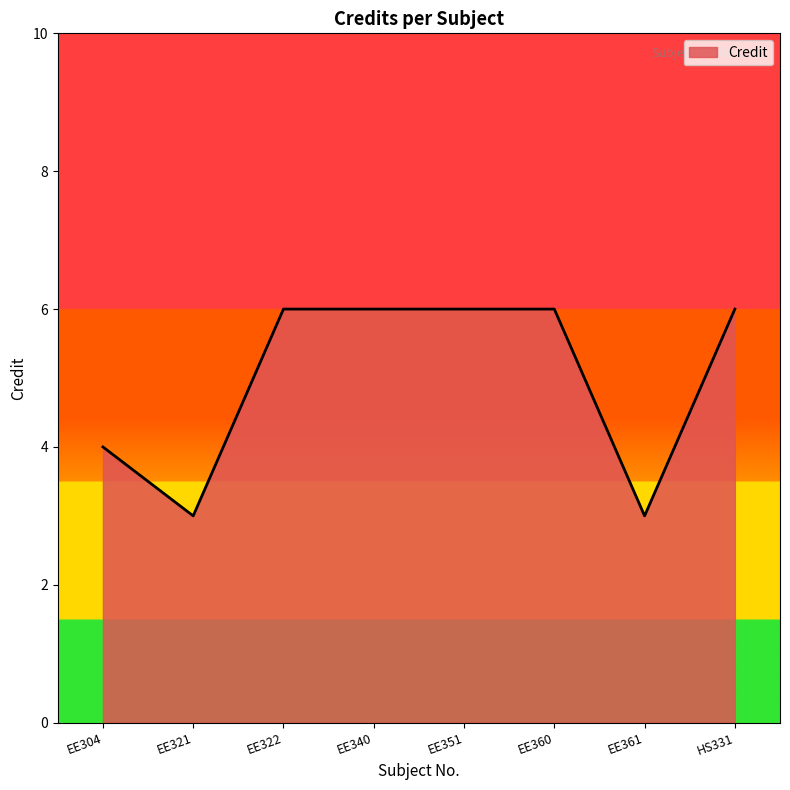

The chart shows a value of 4 at EE360. True or false?

False